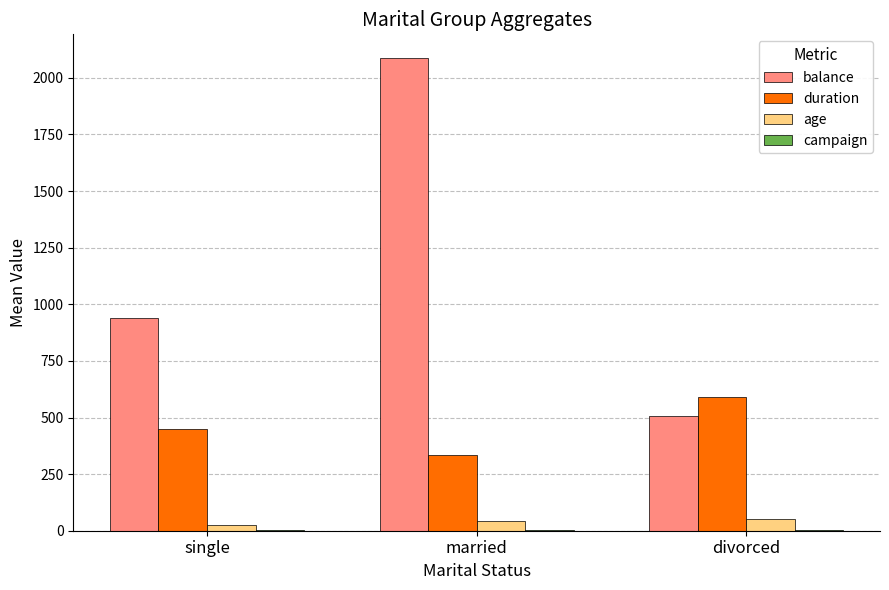

Which series changed the most between married and divorced?

balance